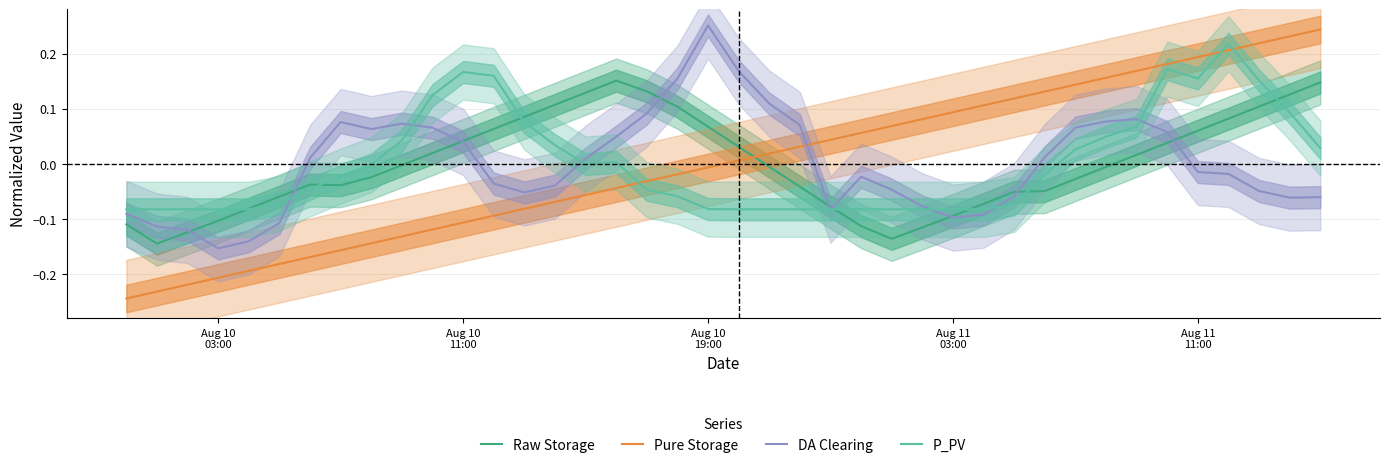

How many intersections are there between Raw Storage and Pure Storage?

1